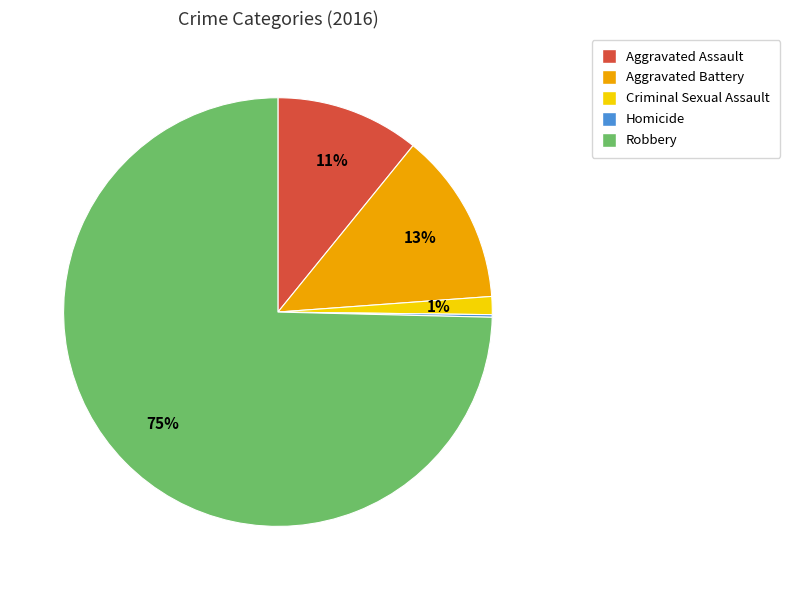

Is Robbery the majority of the pie?

Yes